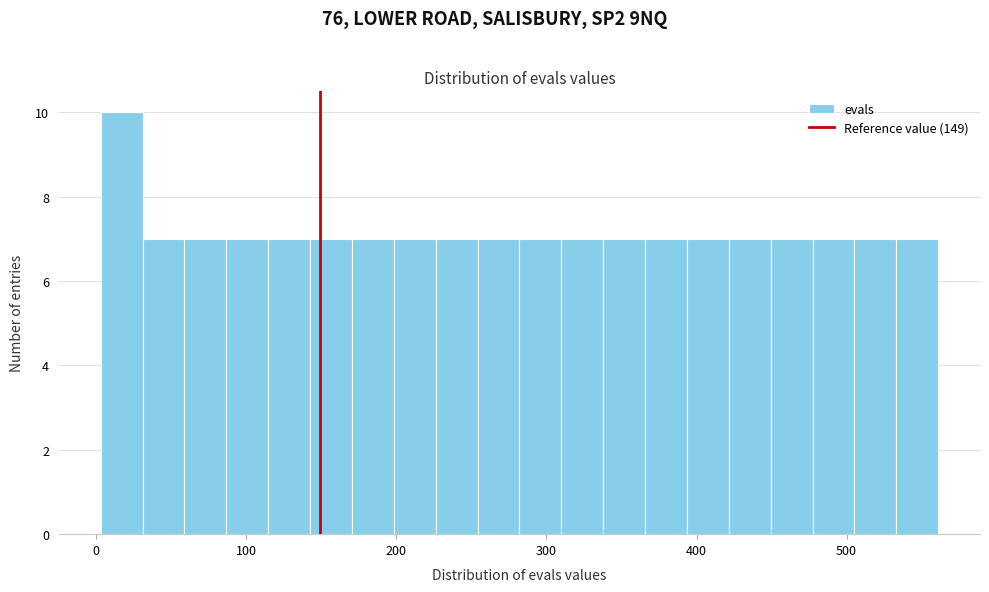

Around what value on the x-axis is the tallest bar? Give the approximate position of its centre, as read against the axis.

20